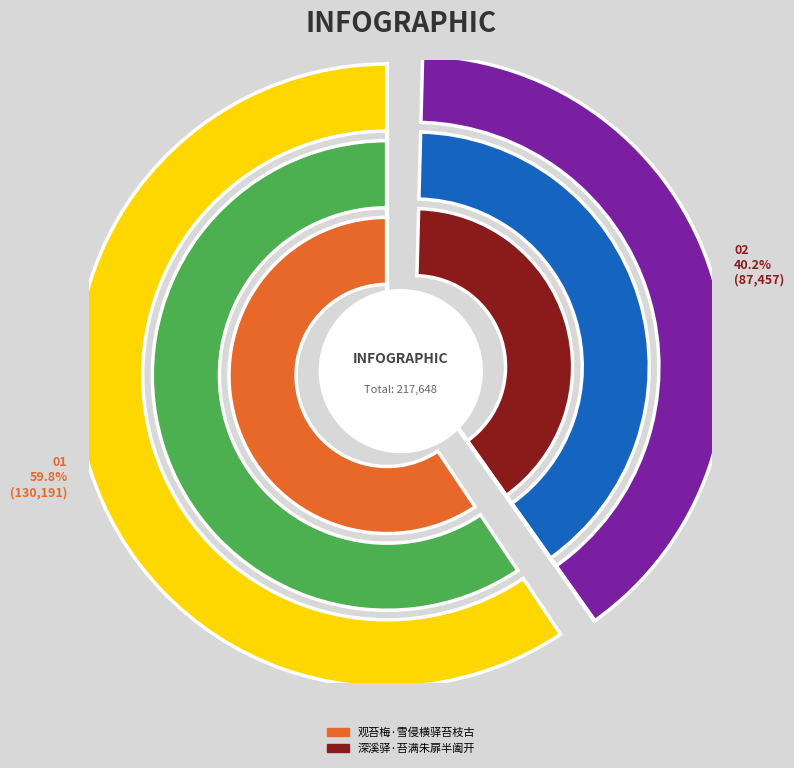

To the nearest percent, what is the difference between the 观苔梅·雪侵横驿苔枝古 and 深溪驿·苔满朱扉半阖开 slice percentages?

20%